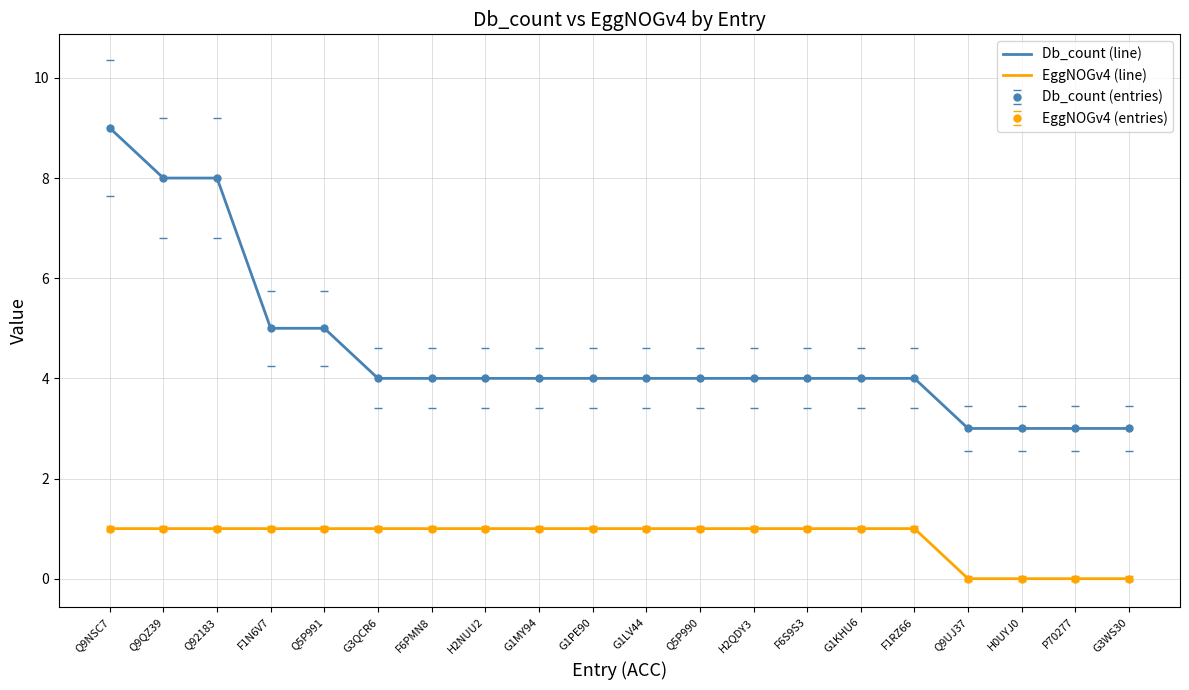

Is it true that Db_count (line) equals 4 at Q5P990?

True